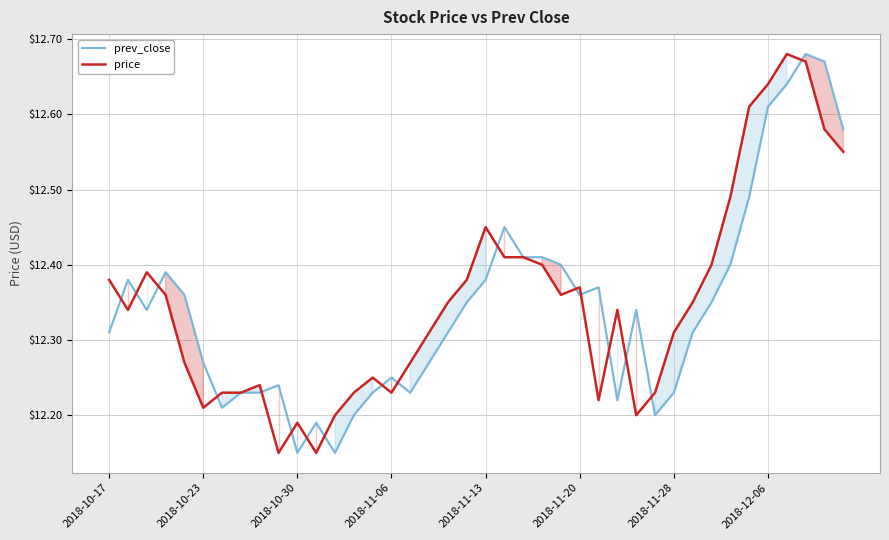

True or false: price has a value of 20.2 at 2018-11-28.

False